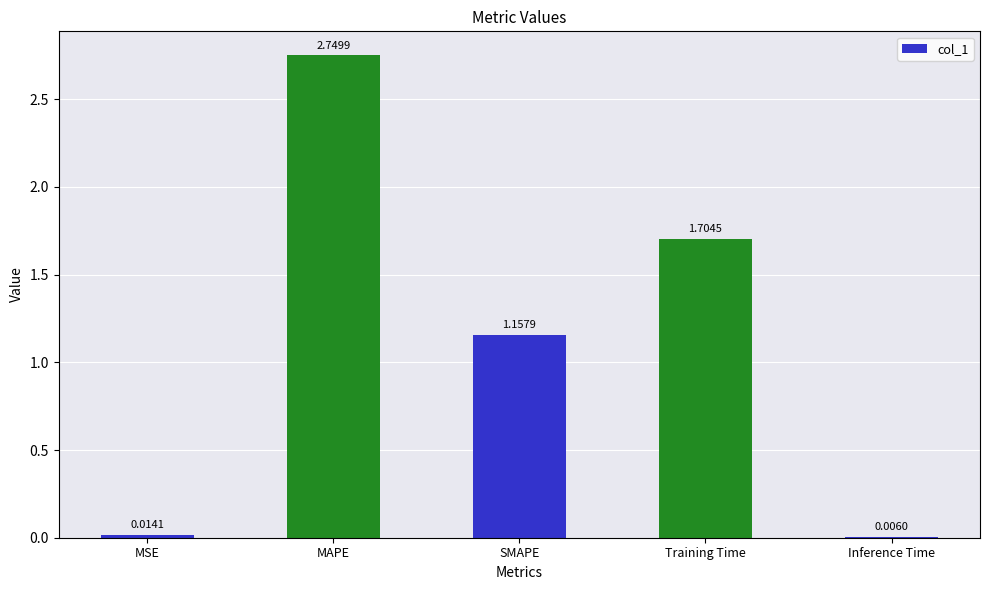

Is it true that the value at MAPE is 1.2?

False